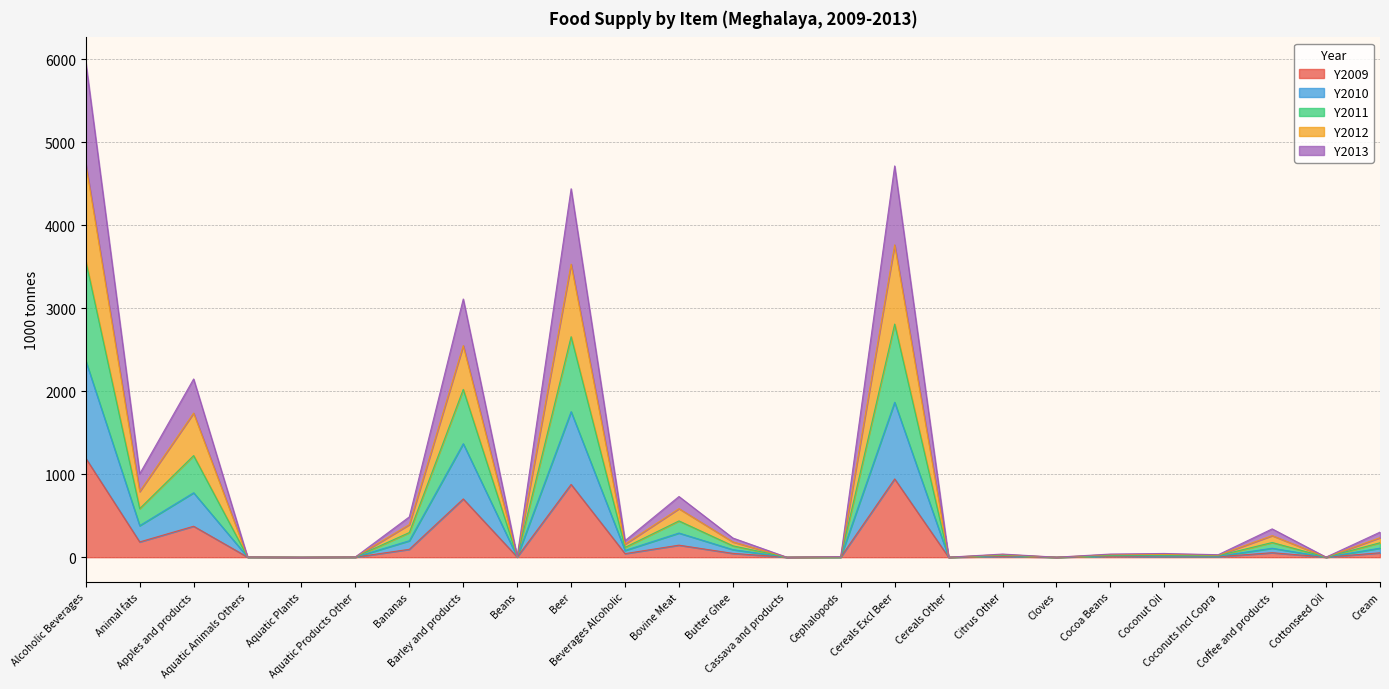

Where is the first local maximum for Y2010?

Apples and products